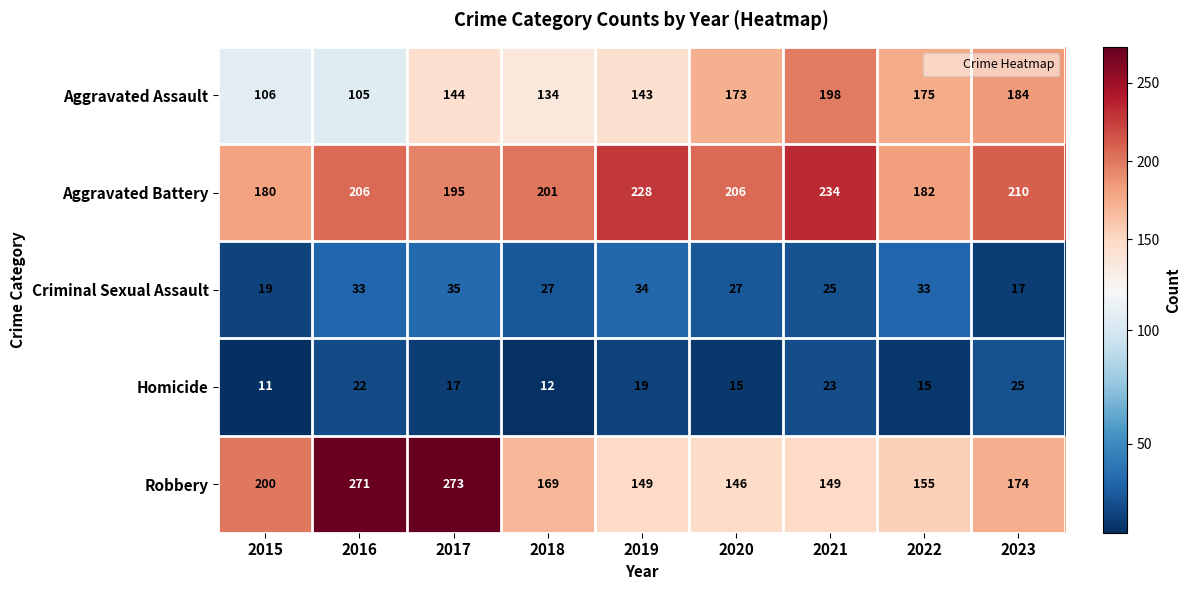

The Aggravated Assault series shows 105 at 2016. True or false?

True